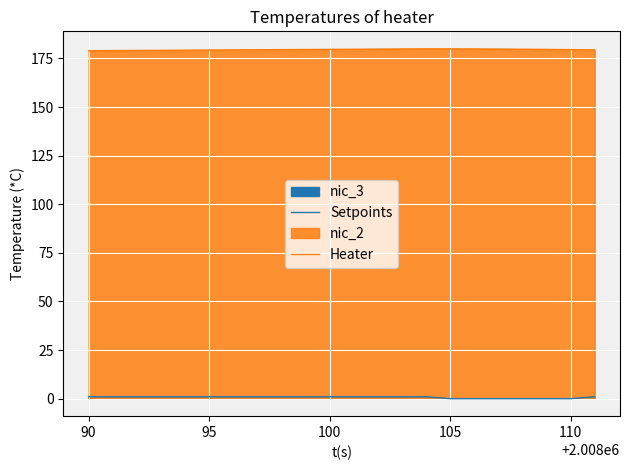

In Heater, how many points are higher than both neighbors (excluding endpoints)?

1